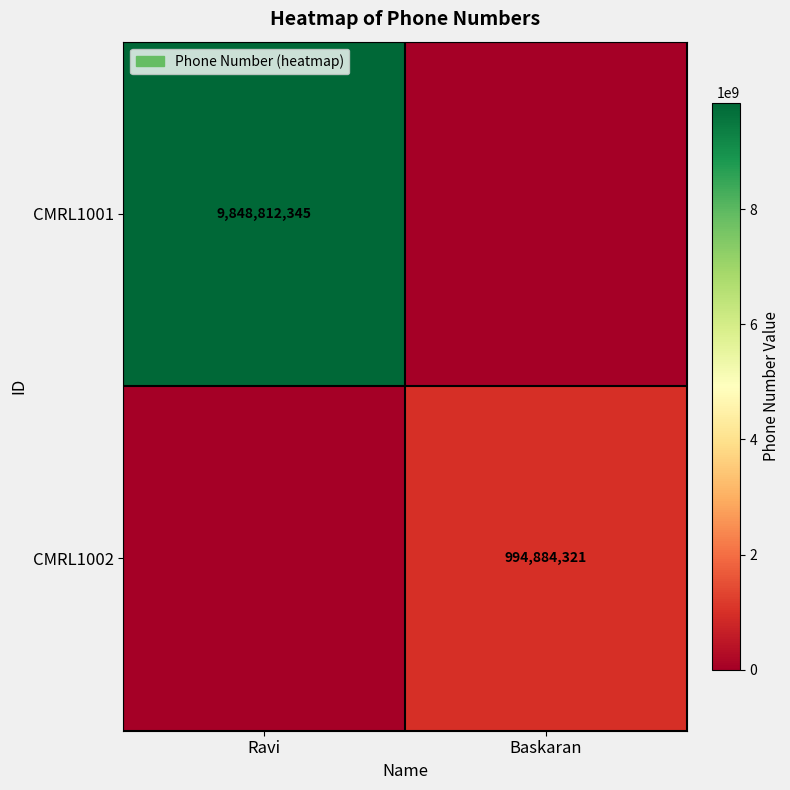

At how many categories does at least one series exceed 2152647128?

1